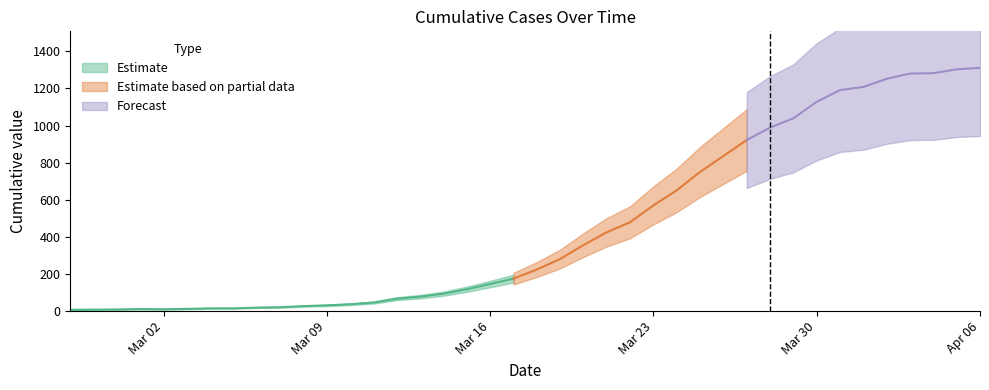

The chart shows a value of 651 at 2020-03-24. True or false?

True